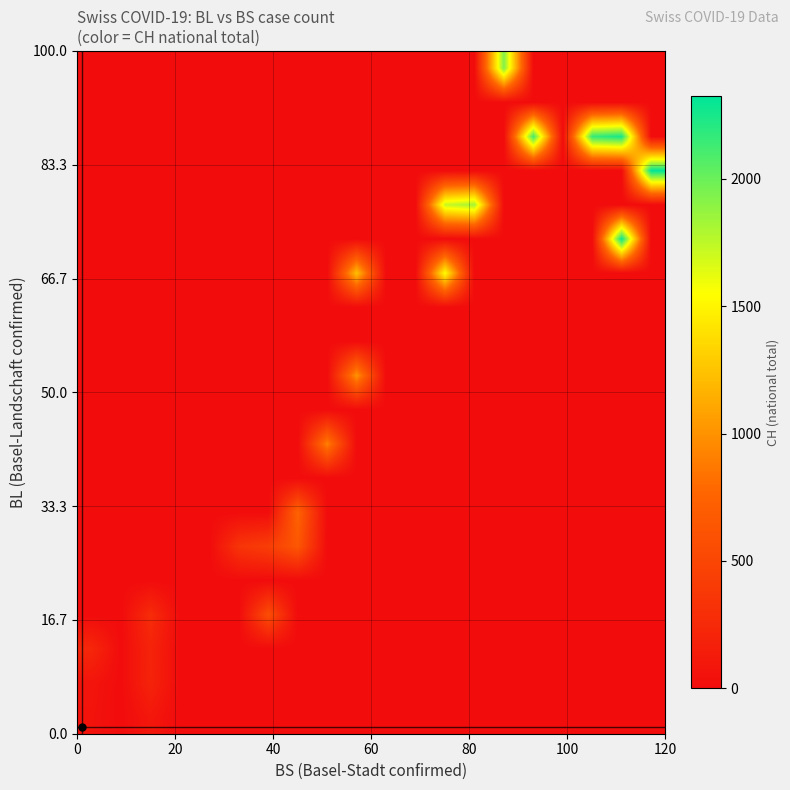

At how many categories does at least one series exceed 1033?

8